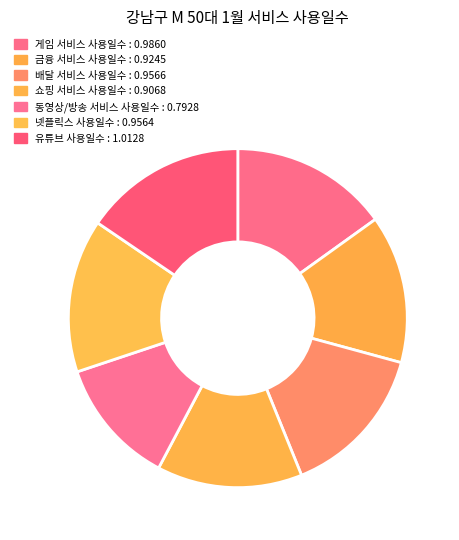

Do 배달 서비스 사용일수 and 금융 서비스 사용일수 together represent more than half of the pie?

No